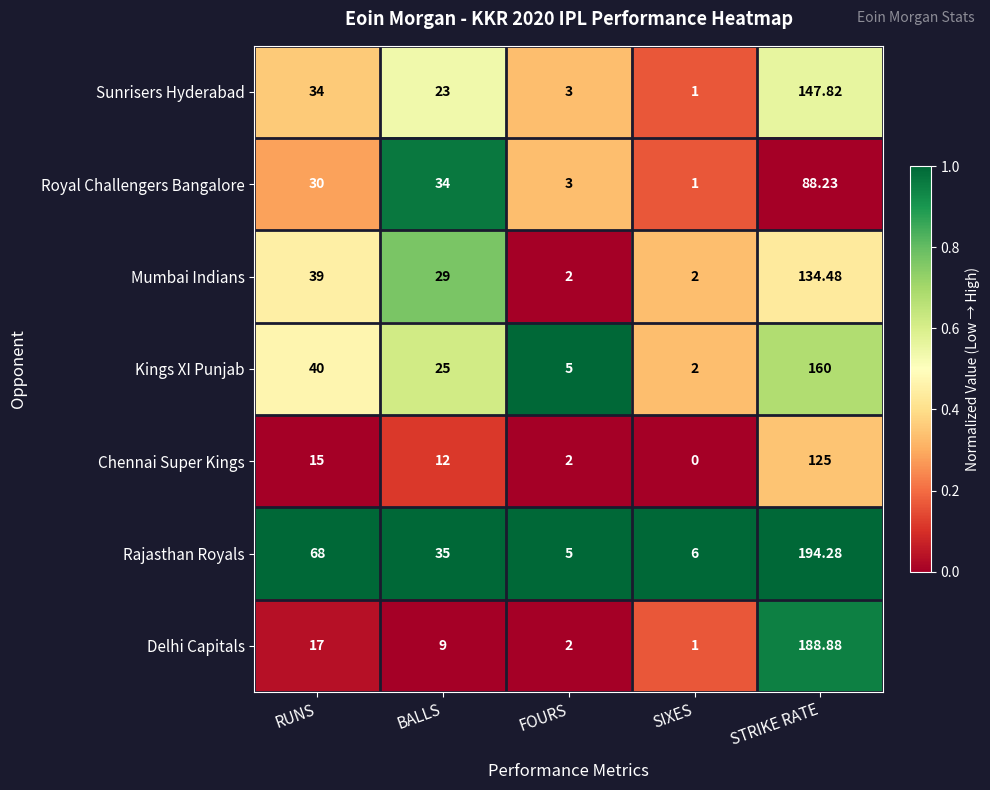

Is the value of Sunrisers Hyderabad at BALLS greater than the value of Mumbai Indians at STRIKE RATE?

No